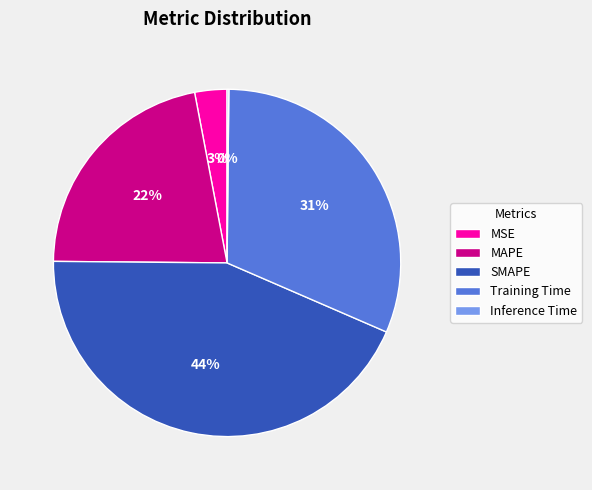

Is SMAPE the majority of the pie?

No